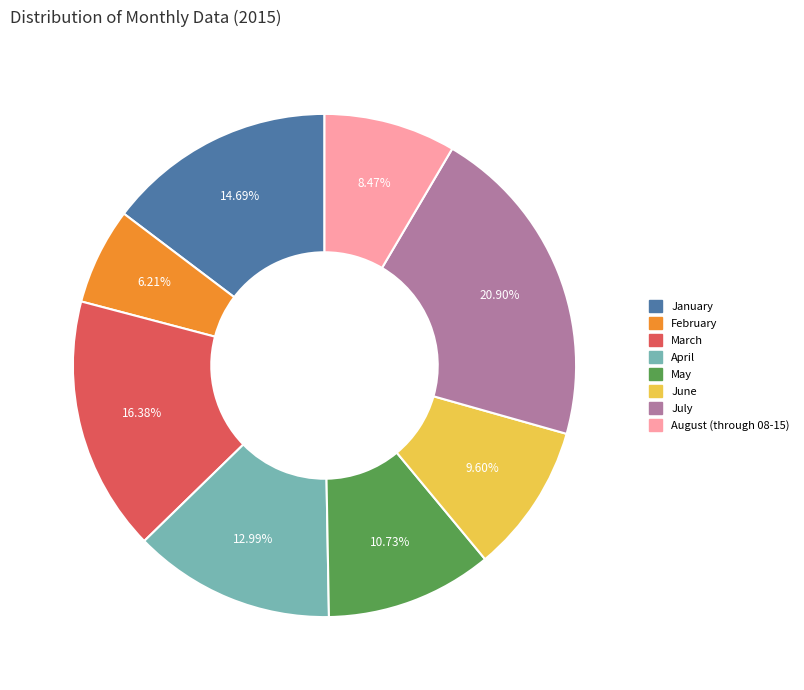

The June slice represents 3% of the pie. True or false?

False